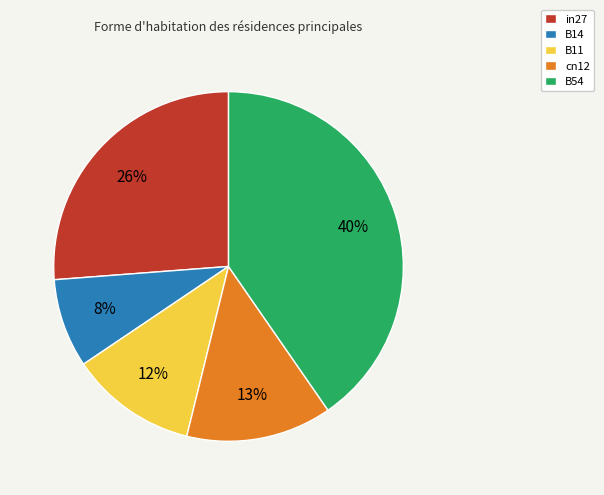

To the nearest percent, what percentage of the pie is cn12?

13%